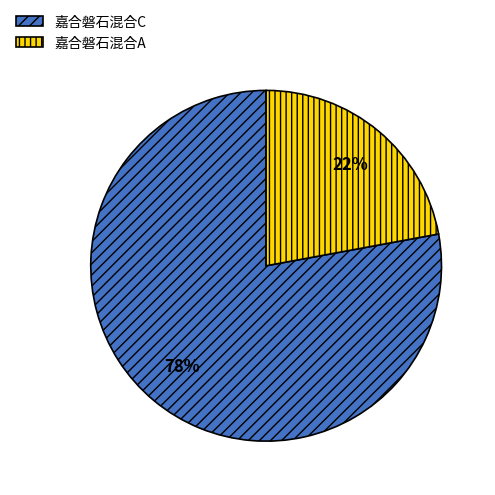

What is the smallest slice in the pie chart?

嘉合磐石混合A